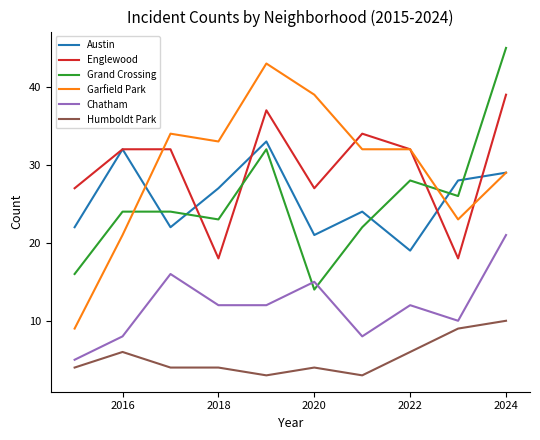

Reading left to right, transcribe all the data shown in this chart.

Austin: 22	32	22	27	33	21	24	19	28	29
Englewood: 27	32	32	18	37	27	34	32	18	39
Grand Crossing: 16	24	24	23	32	14	22	28	26	45
Garfield Park: 9	21	34	33	43	39	32	32	23	29
Chatham: 5	8	16	12	12	15	8	12	10	21
Humboldt Park: 4	6	4	4	3	4	3	6	9	10